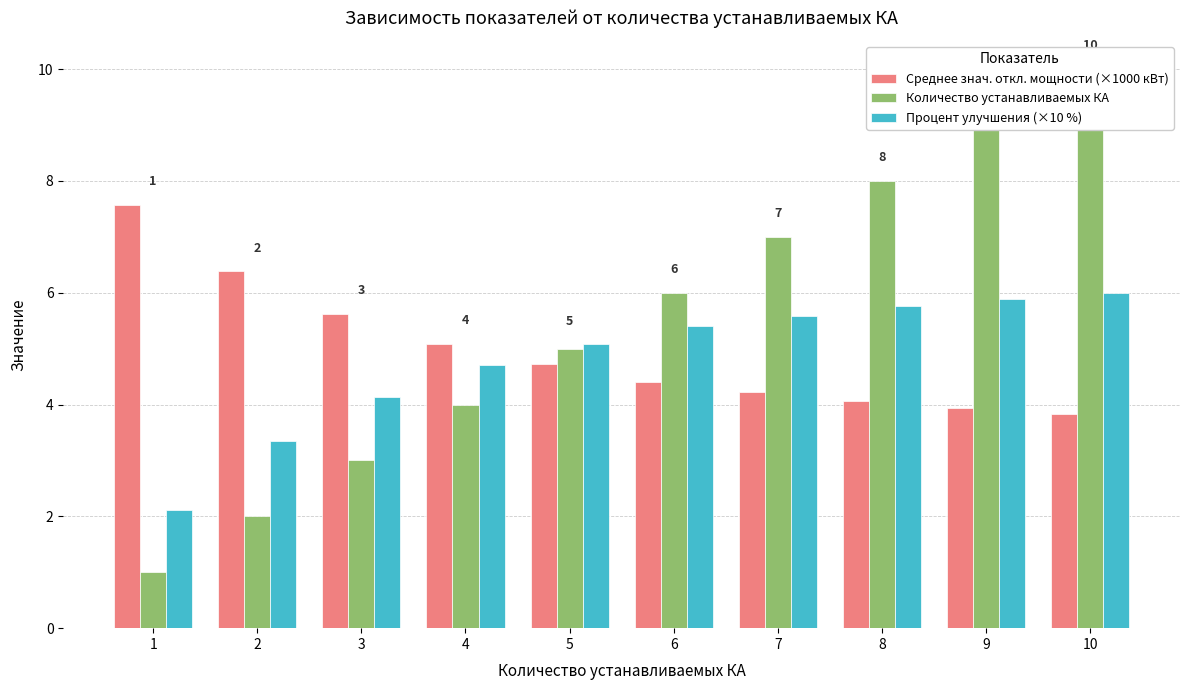

Is the value of Среднее знач. откл. мощности (×1000 кВт) at 1 greater than the value of Процент улучшения (×10 %) at 10?

Yes